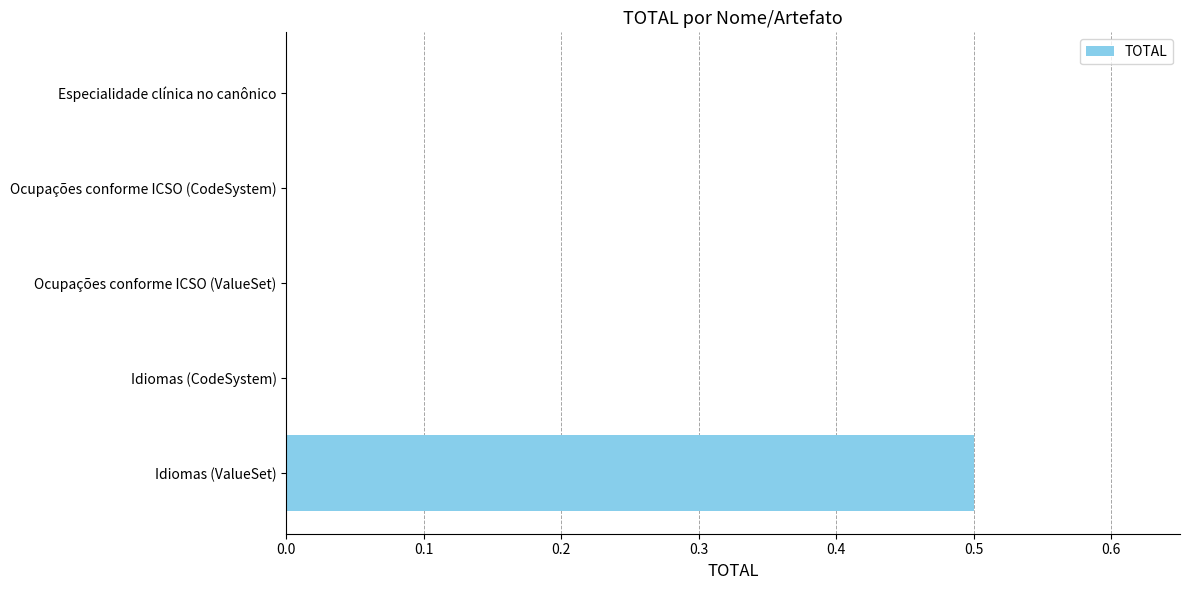

What is the greatest value displayed?

0.5